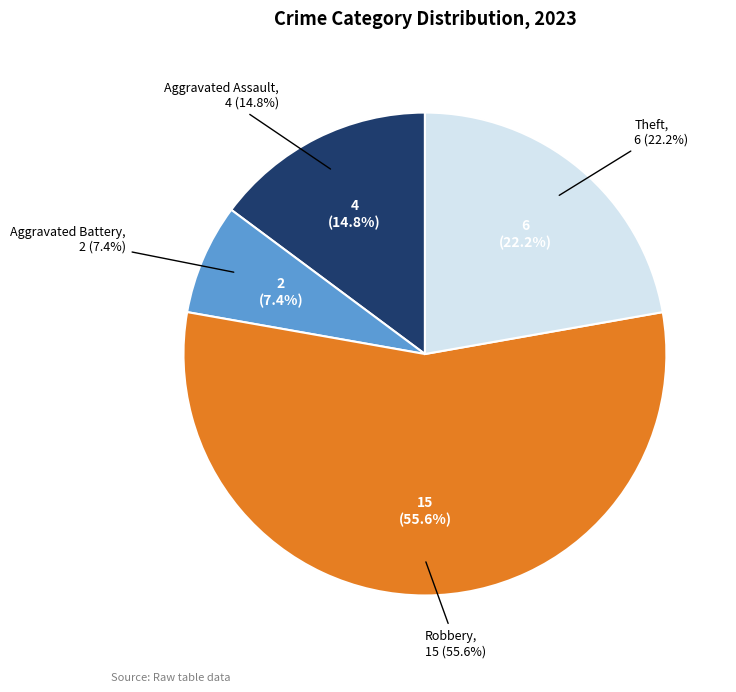

Is there a majority slice in this chart?

Yes